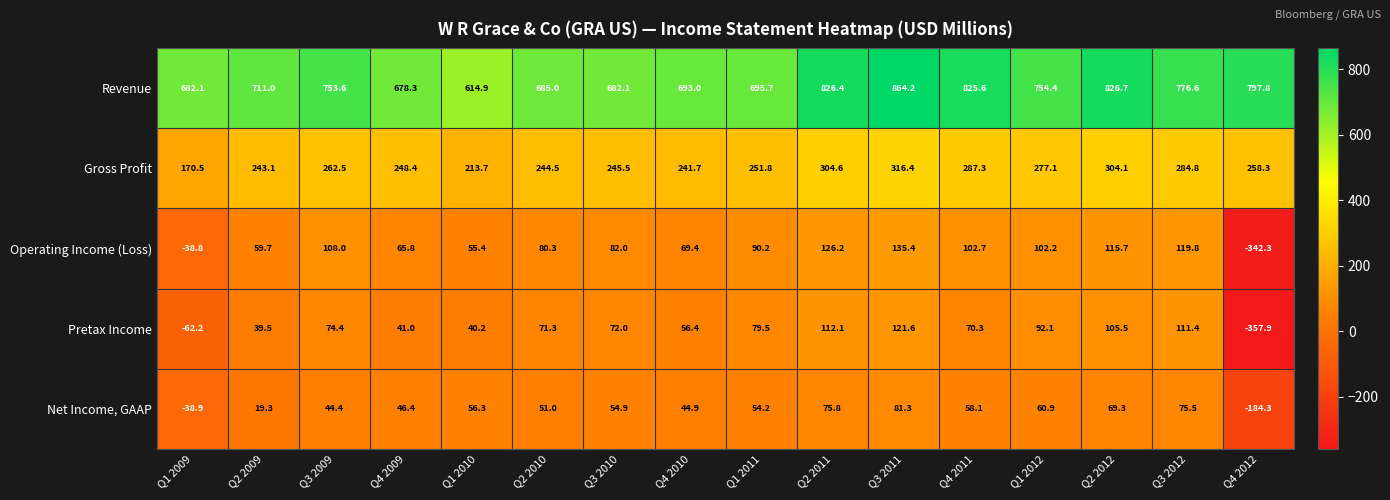

Read the Operating Income (Loss) value at Q4 2010.

69.4